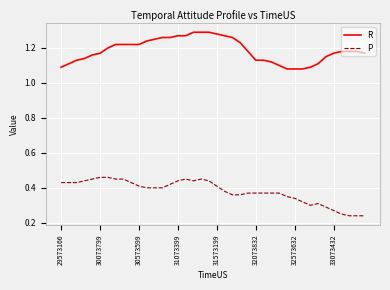

Rank the series by their average value, from highest to lowest.

R, P